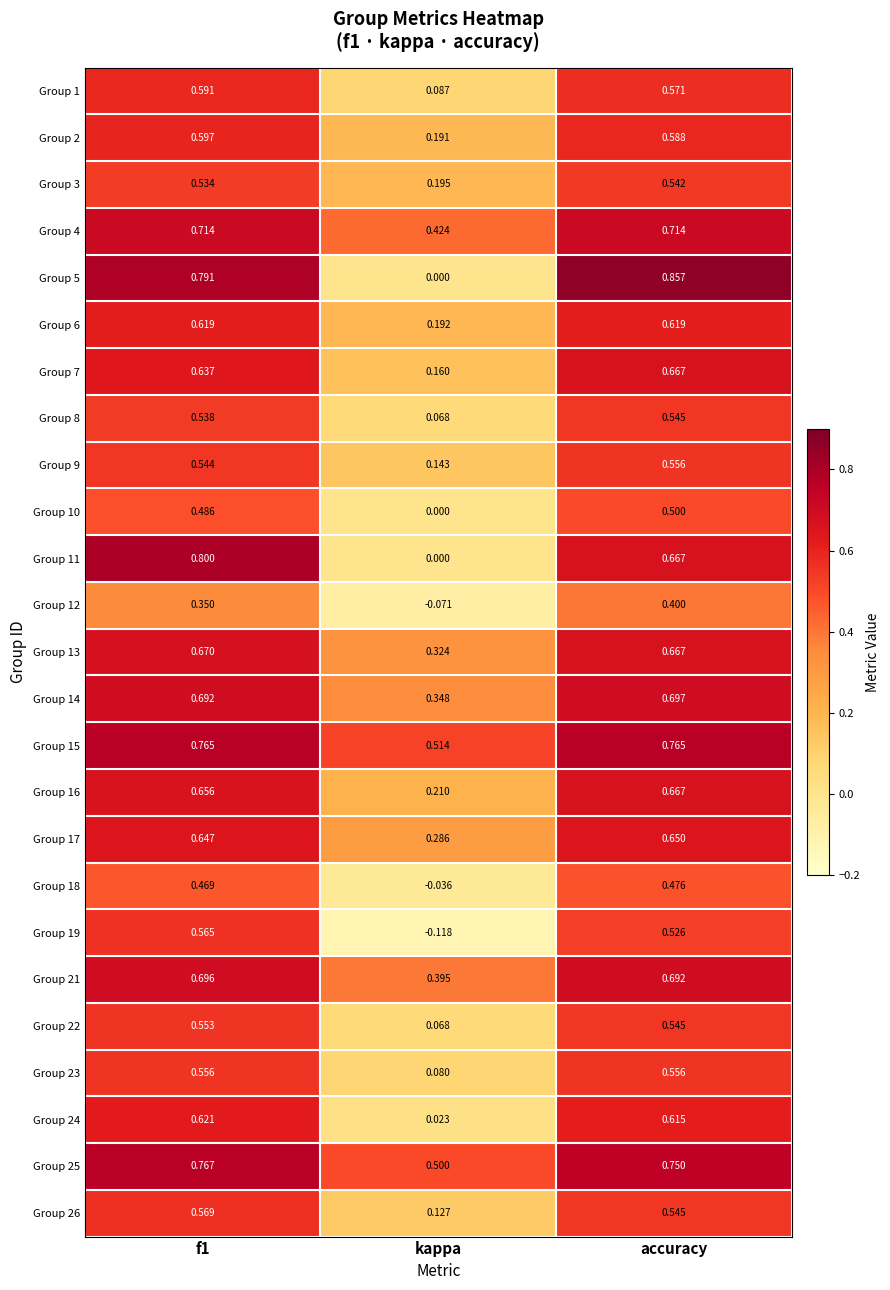

Which series changed the most between f1 and accuracy?

Group 11